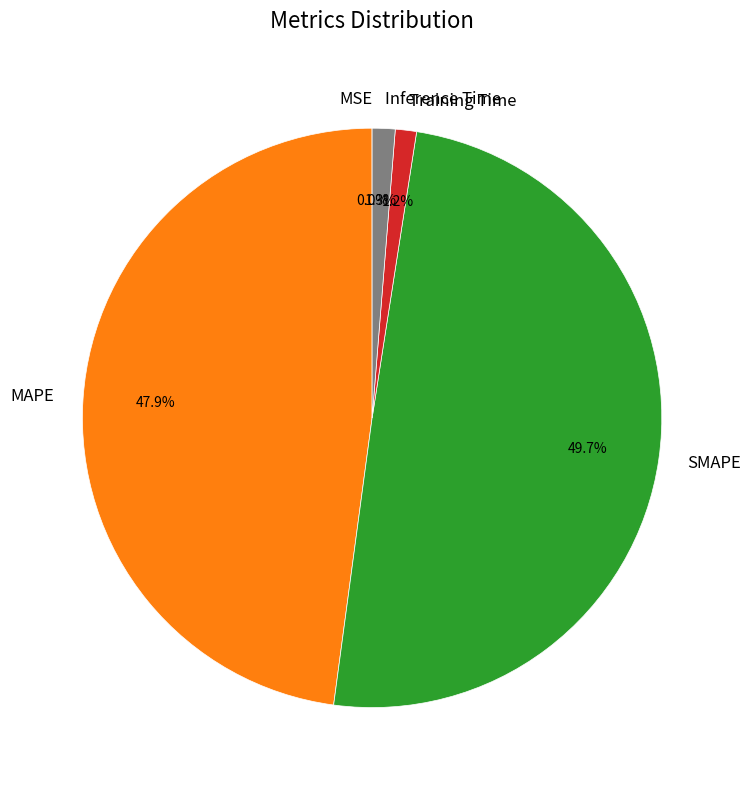

Between MAPE and Inference Time, which is larger?

MAPE